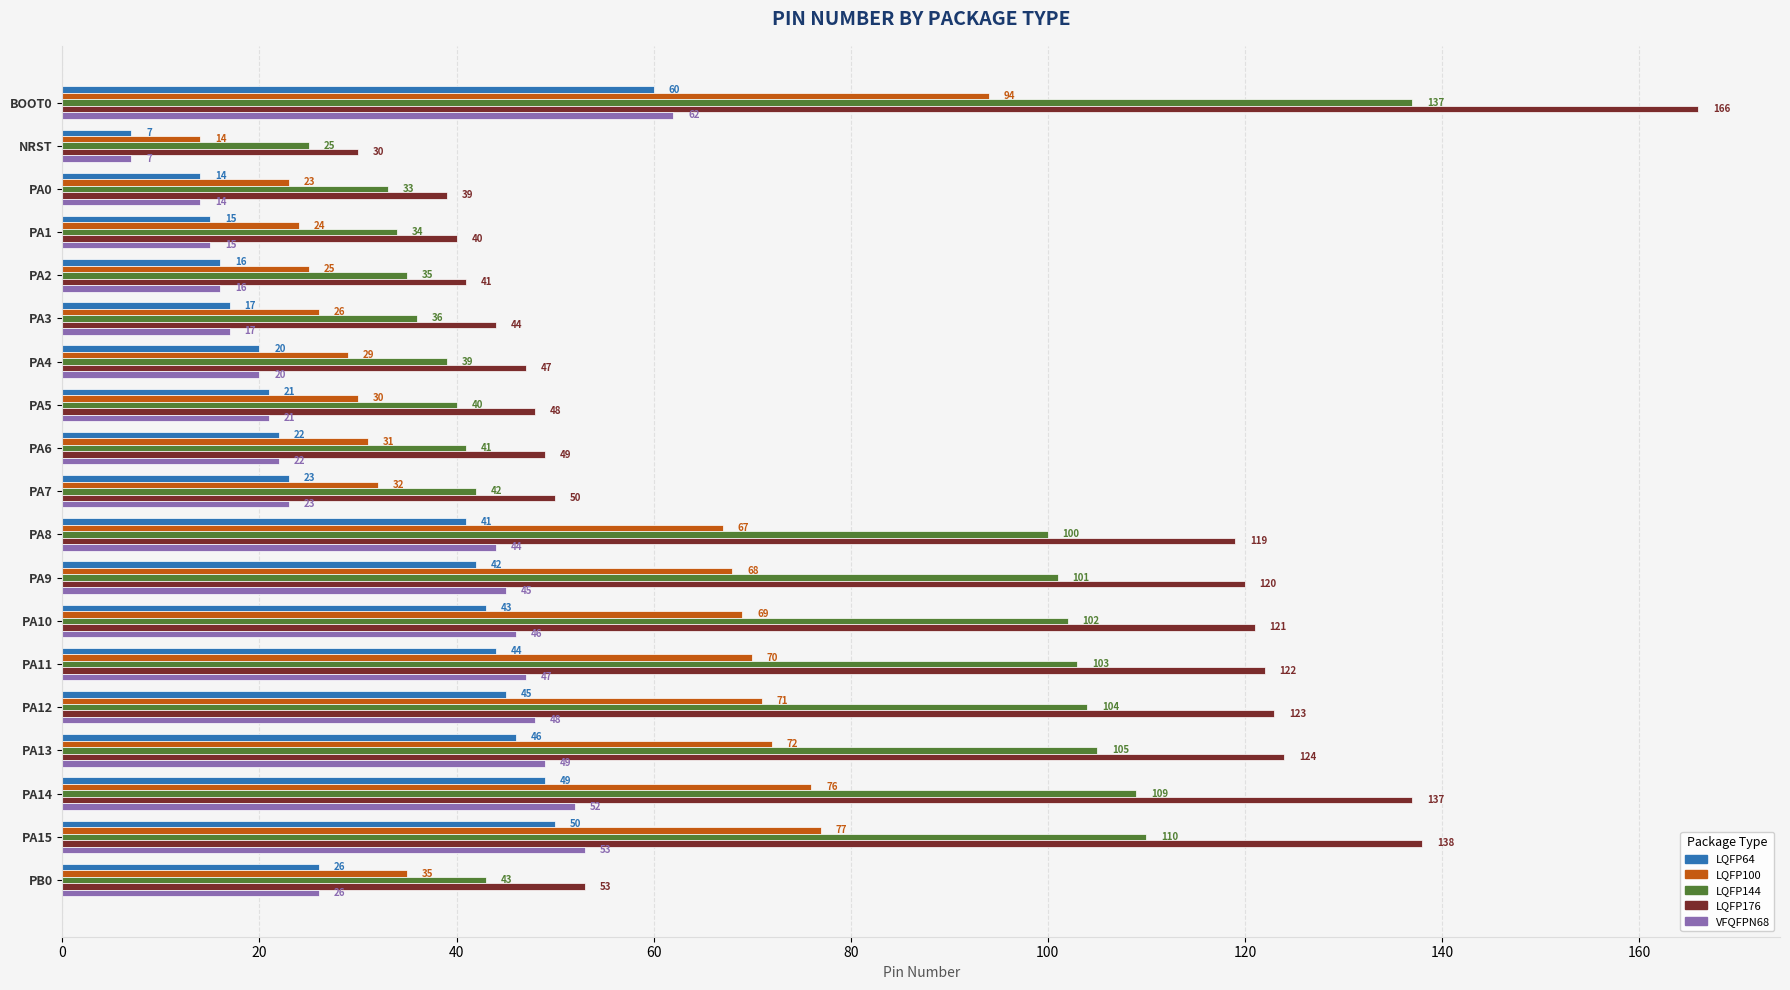

Which series has the largest range (max minus min)?

LQFP176